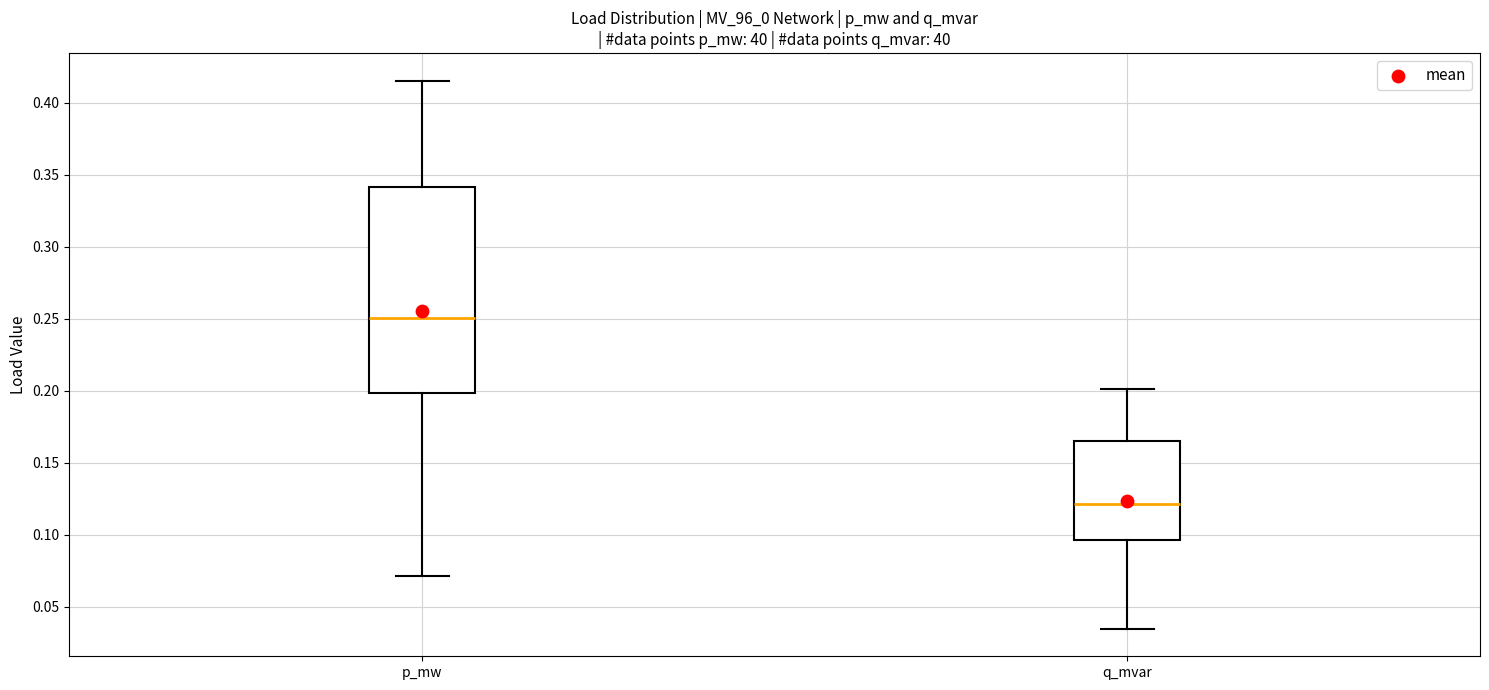

Where is the lower edge of the box for q_mvar on the y-axis? The values are not printed on the chart, so give them approximately, as read against the axis.

0.095